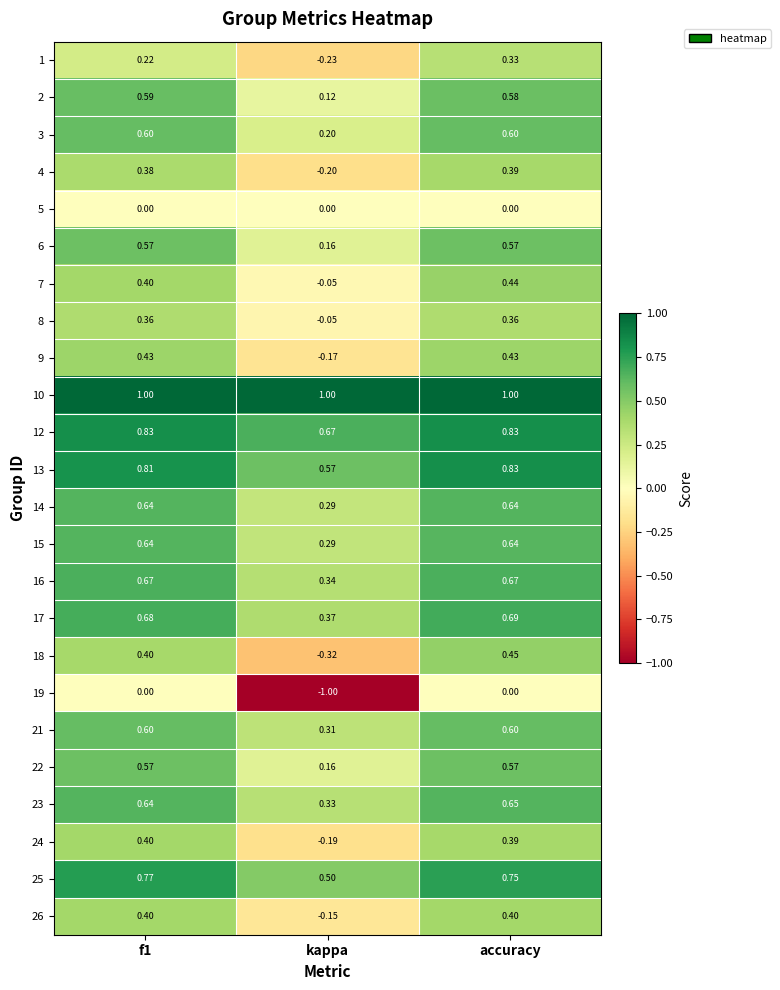

At which label does 8 reach its minimum?

kappa